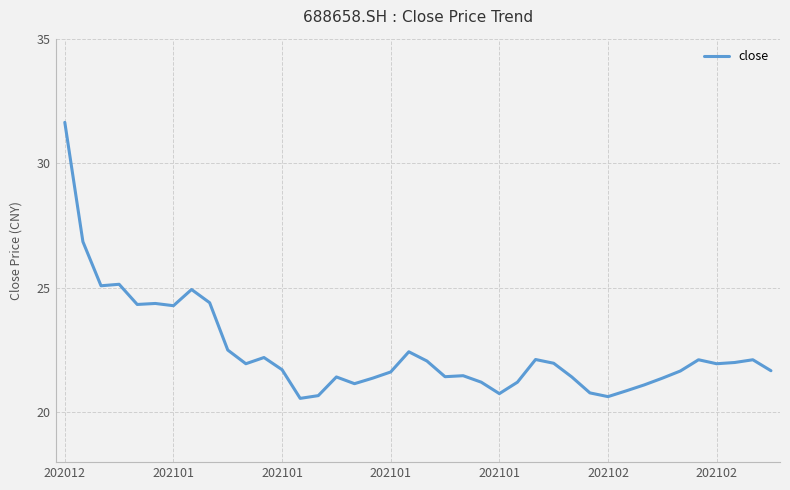

What is the difference between the maximum and minimum values?

11.1